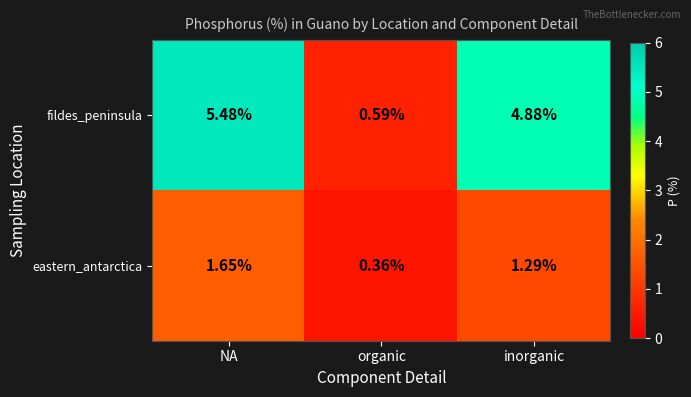

Which category has the lowest value in the fildes_peninsula series?

organic